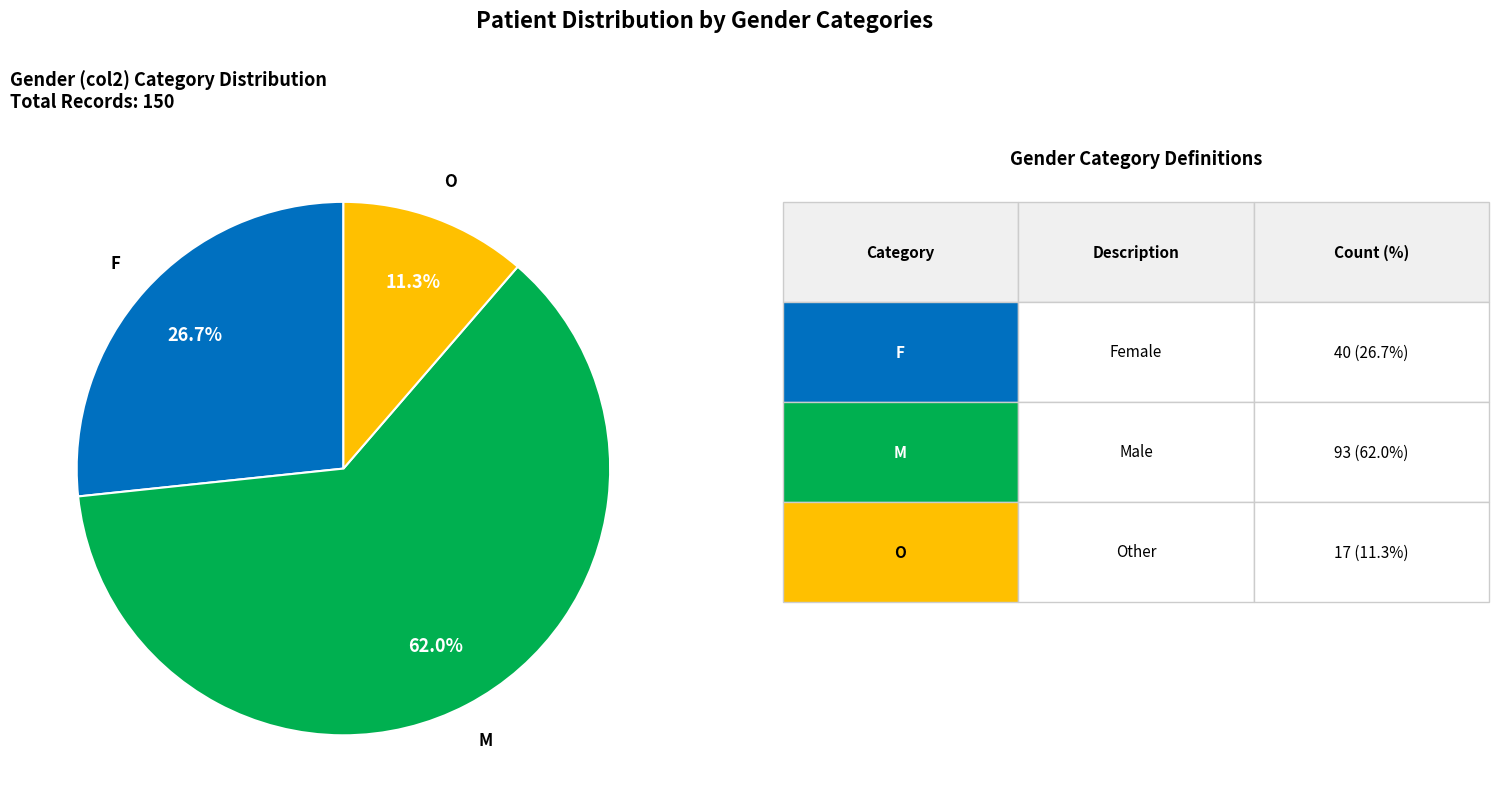

Is there any slice that represents more than half of the pie?

Yes